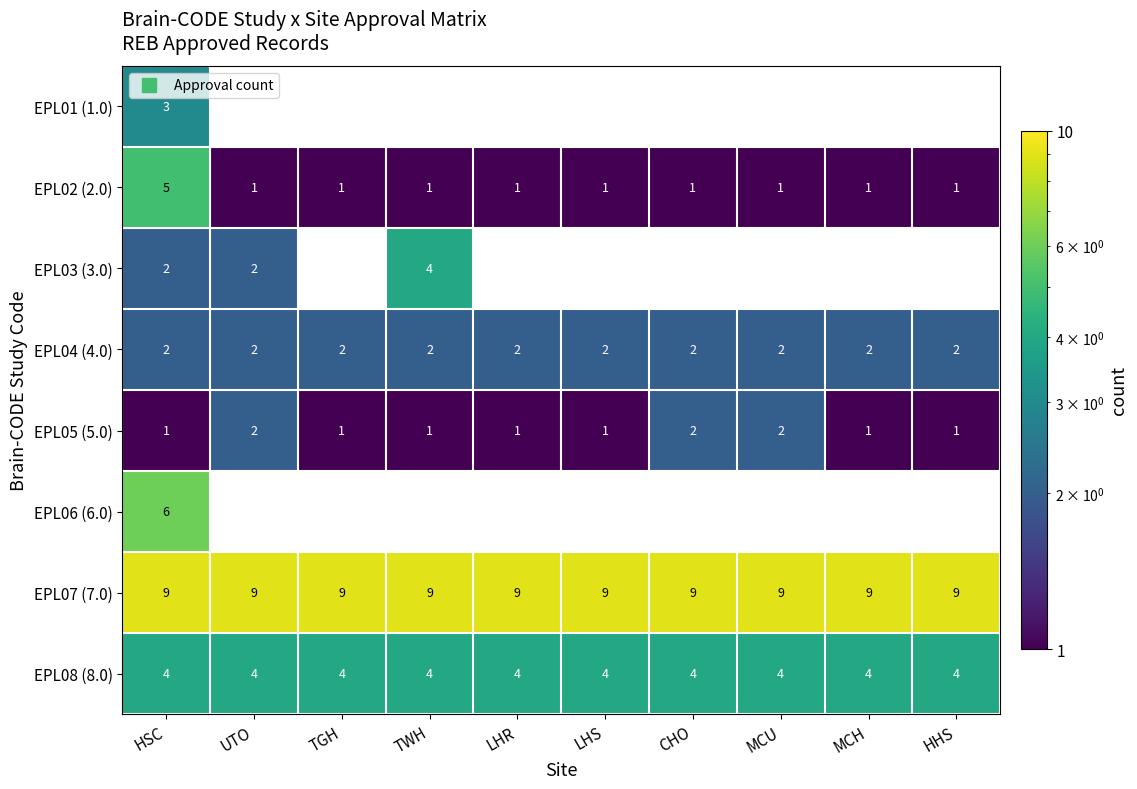

List the labels in order of EPL08 (8.0) value, smallest first.

HSC, UTO, TGH, TWH, LHR, LHS, CHO, MCU, MCH, HHS